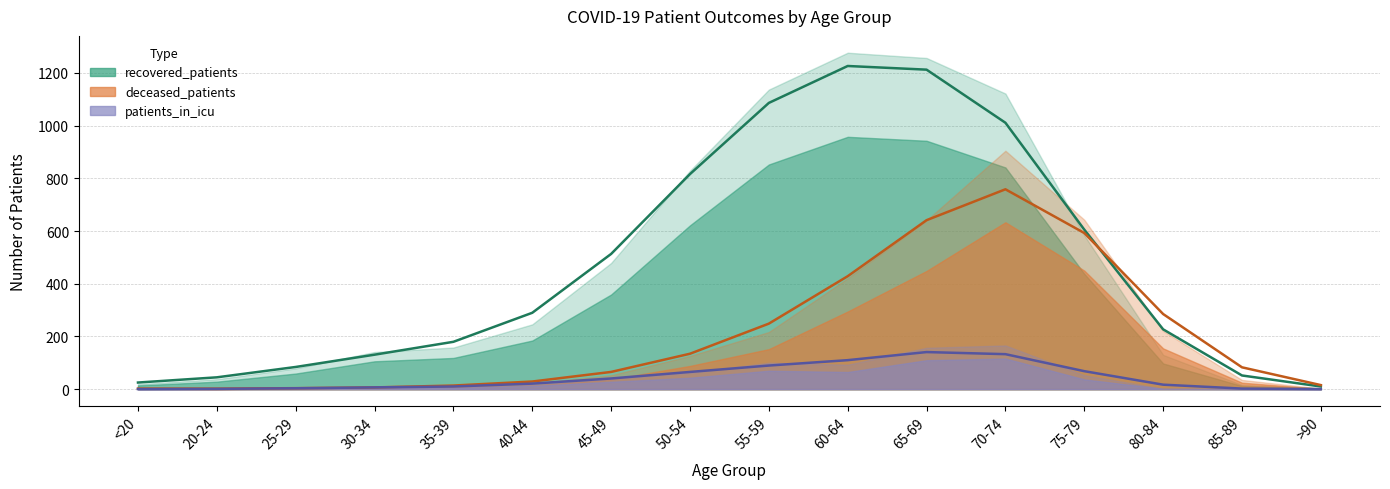

At which category is the sum across all series the highest?

65-69